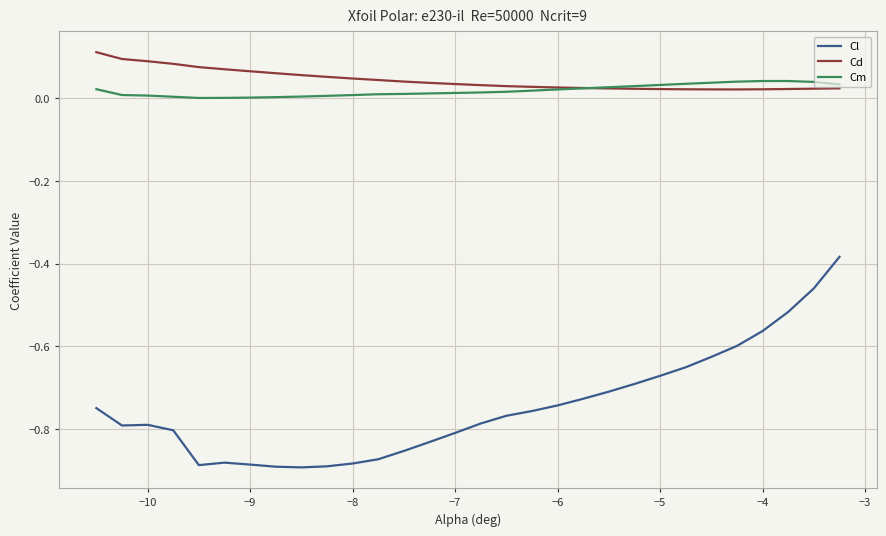

Which series has the largest total across all categories?

Cd